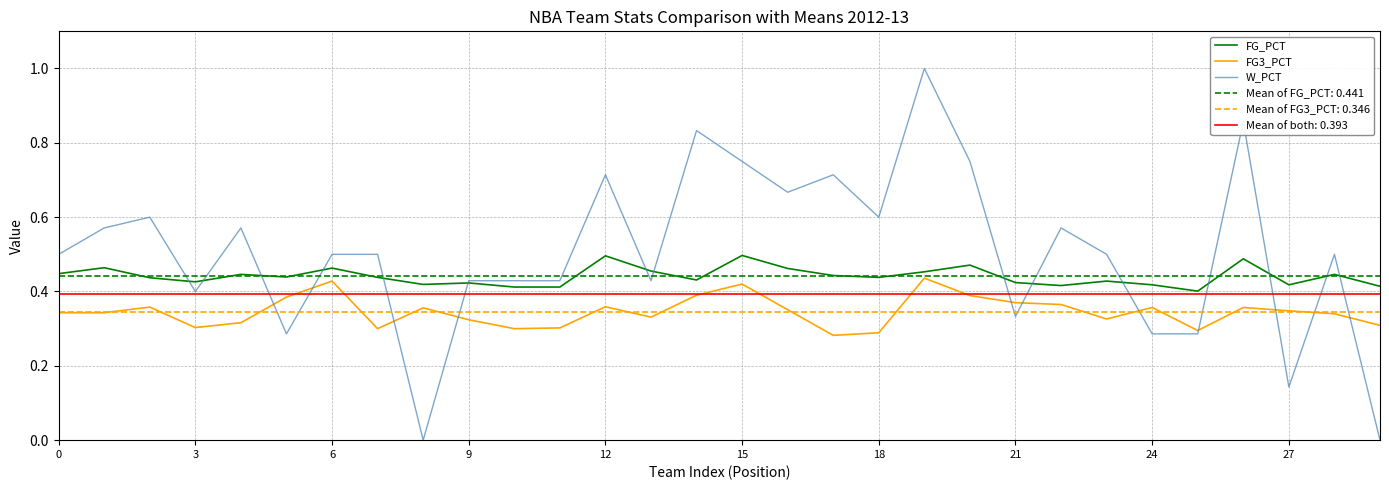

Reading right to left, extract all data points from this chart.

FG_PCT: 0.4	0.4	0.4	0.5	0.4	0.4	0.4	0.4	0.4	0.5	0.5	0.4	0.4	0.5	0.5	0.4	0.5	0.5	0.4	0.4	0.4	0.4	0.4	0.5	0.4	0.4	0.4	0.4	0.5	0.4
FG3_PCT: 0.3	0.3	0.3	0.4	0.3	0.4	0.3	0.4	0.4	0.4	0.4	0.3	0.3	0.4	0.4	0.4	0.3	0.4	0.3	0.3	0.3	0.4	0.3	0.4	0.4	0.3	0.3	0.4	0.3	0.3
W_PCT: 0.0	0.5	0.1	0.9	0.3	0.3	0.5	0.6	0.3	0.8	1.0	0.6	0.7	0.7	0.8	0.8	0.4	0.7	0.4	0.4	0.4	0.0	0.5	0.5	0.3	0.6	0.4	0.6	0.6	0.5